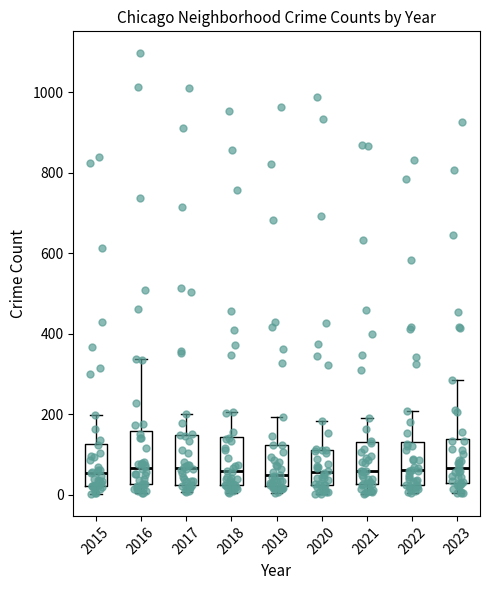

Reading left to right, read every box against the y-axis: the position of its median line, the range the box covers, and the ends of its whiskers. The values are not printed on the chart, so give them approximately, as read against the axis.

2015: median 60, box 20 to 120, whiskers 0 to 200
2016: median 60, box 20 to 160, whiskers 0 to 340
2017: median 60, box 20 to 140, whiskers 0 to 200
2018: median 60, box 20 to 140, whiskers 0 to 200
2019: median 40, box 20 to 120, whiskers 0 to 200
2020: median 60, box 20 to 120, whiskers 0 to 180
2021: median 60, box 20 to 140, whiskers 0 to 200
2022: median 60, box 20 to 140, whiskers 0 to 200
2023: median 60, box 20 to 140, whiskers 0 to 280